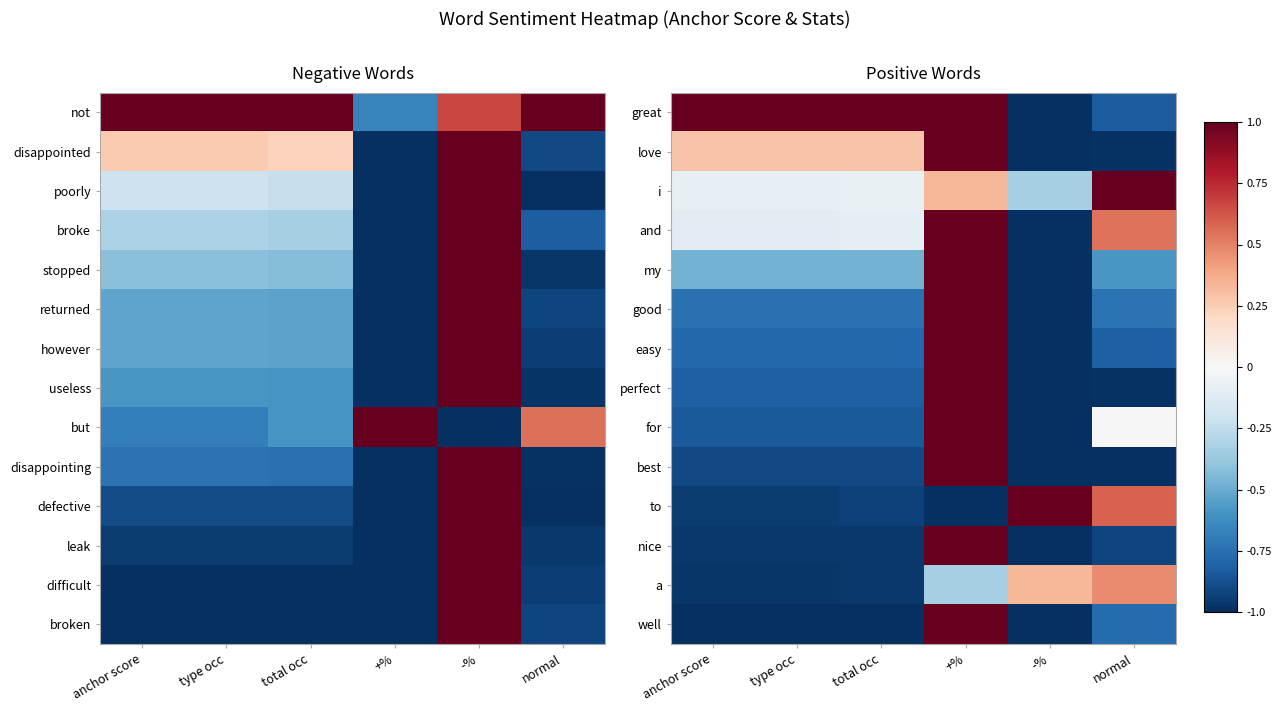

The value of my at +% is 1.5. True or false?

False